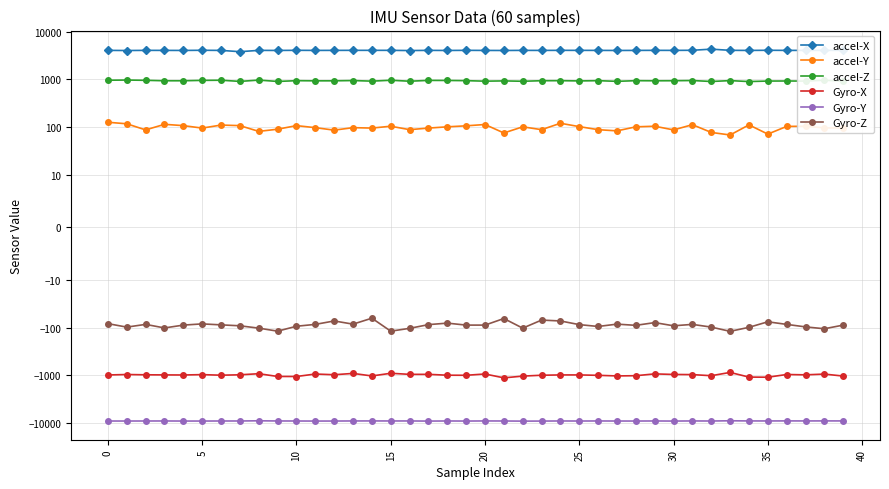

Which category has the highest value across all series?

32